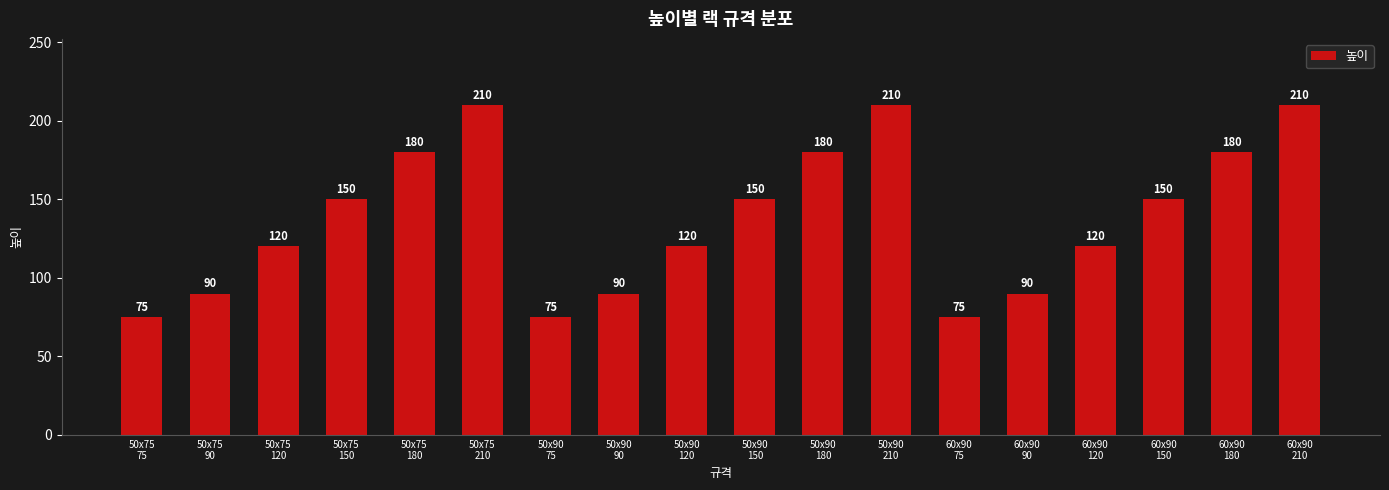

What is the label of the 9th bar from the left?

50x90
120